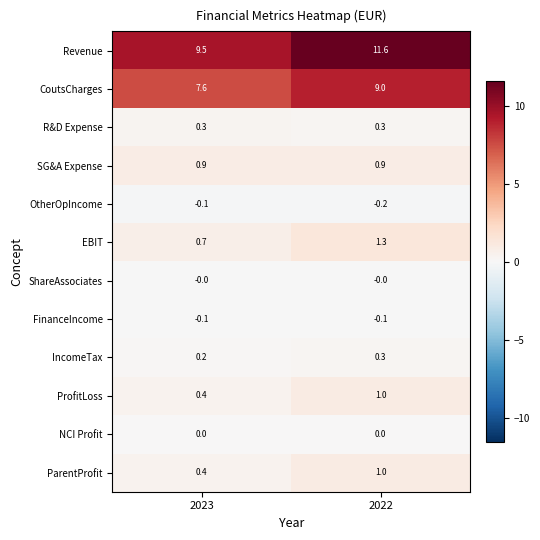

Between 2023 and 2022, which series saw the biggest shift?

Revenue